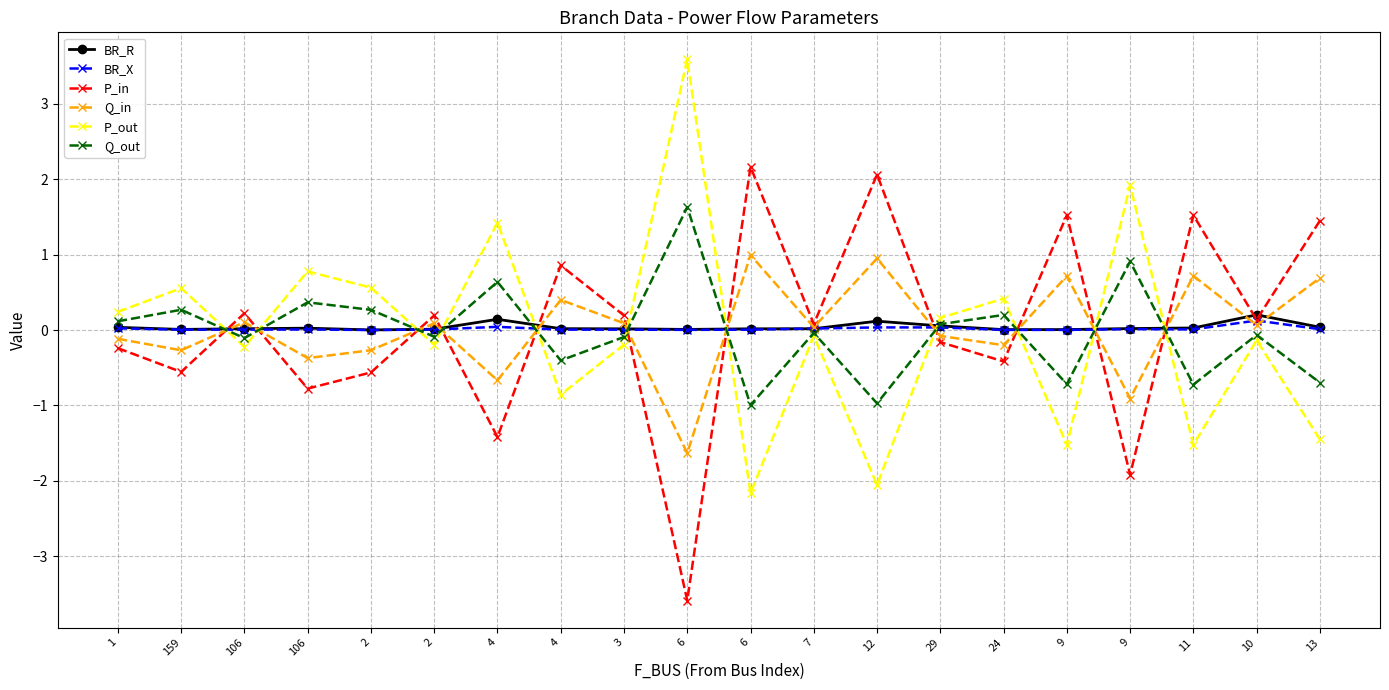

Which series changed the most between 1 and 2?

P_out